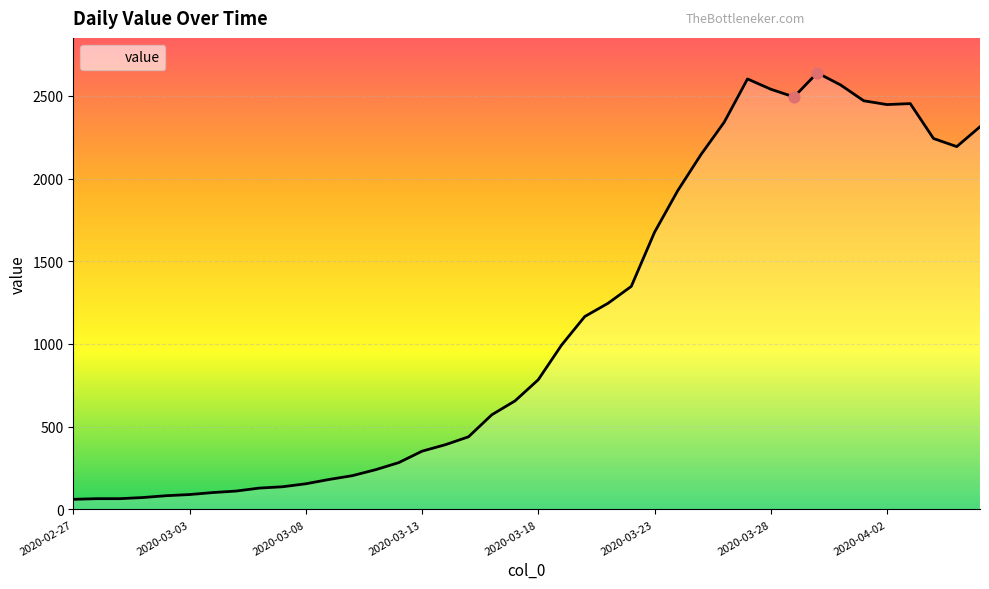

What is the greatest value displayed?

2639